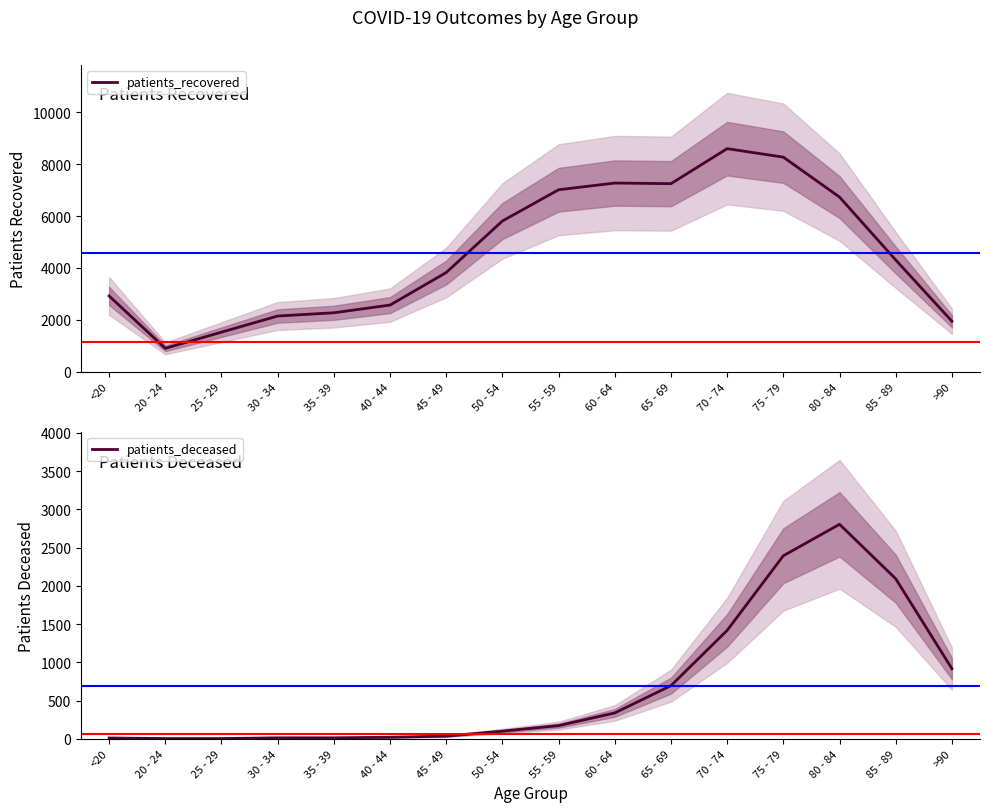

At which label does patients_deceased first exceed 172?

60 - 64